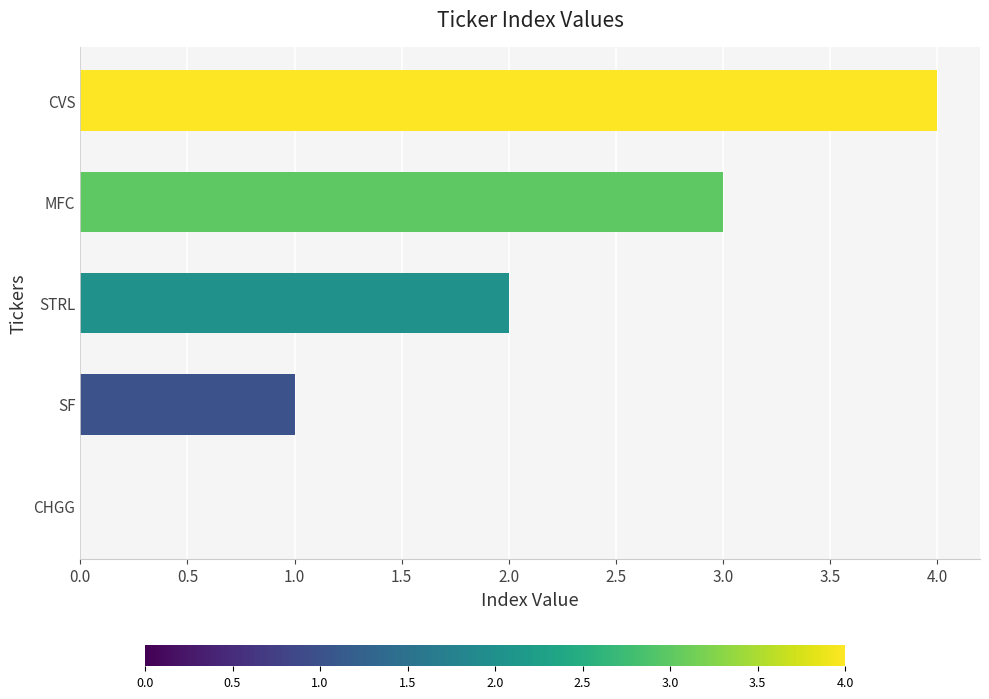

What is the sum of all values?

10